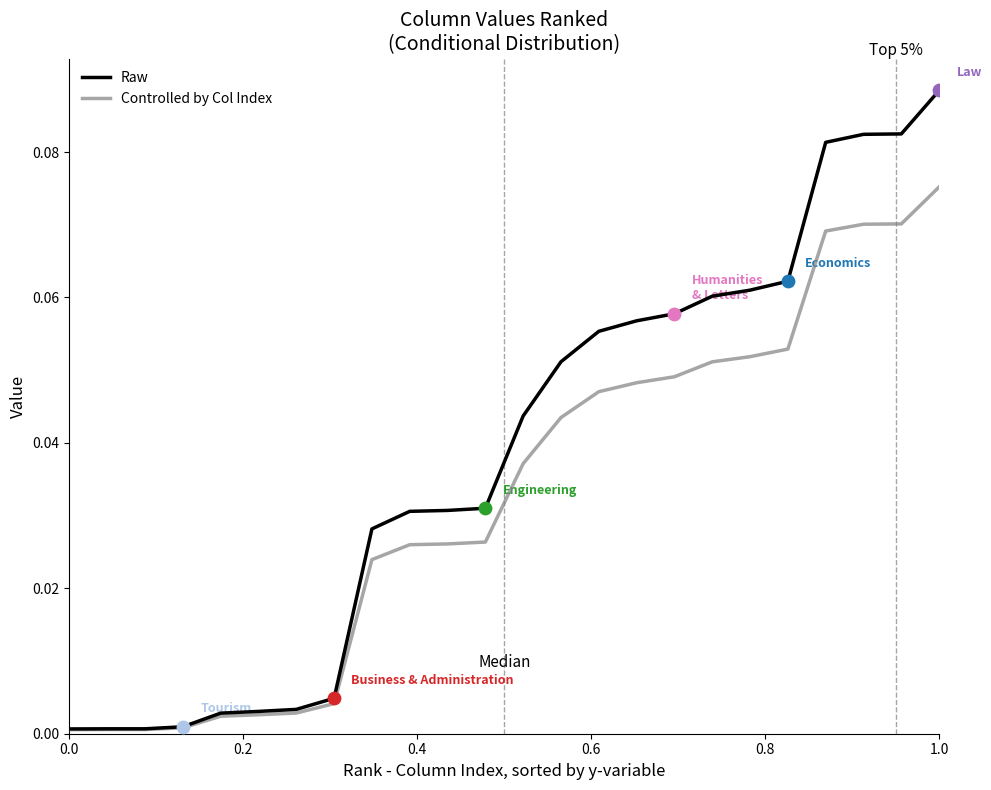

Rank the series by their average value, from highest to lowest.

Raw, Controlled by Col Index